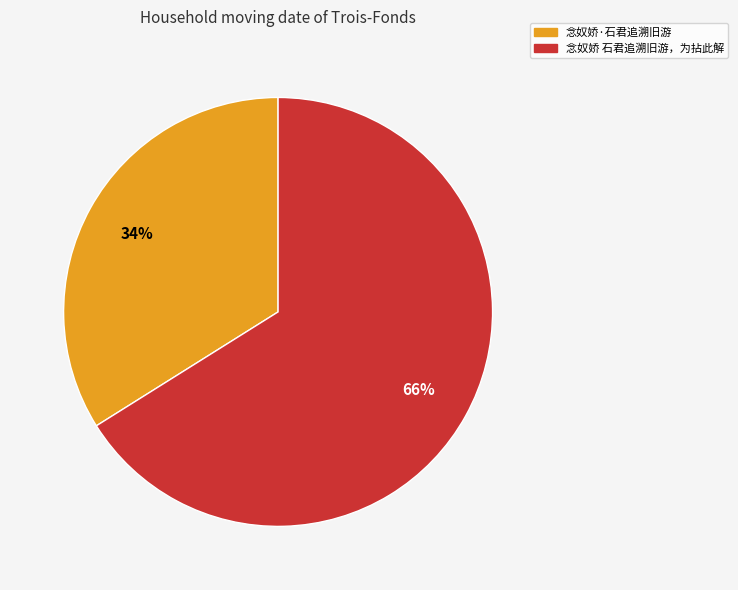

To the nearest percent, what is the average slice percentage?

50%